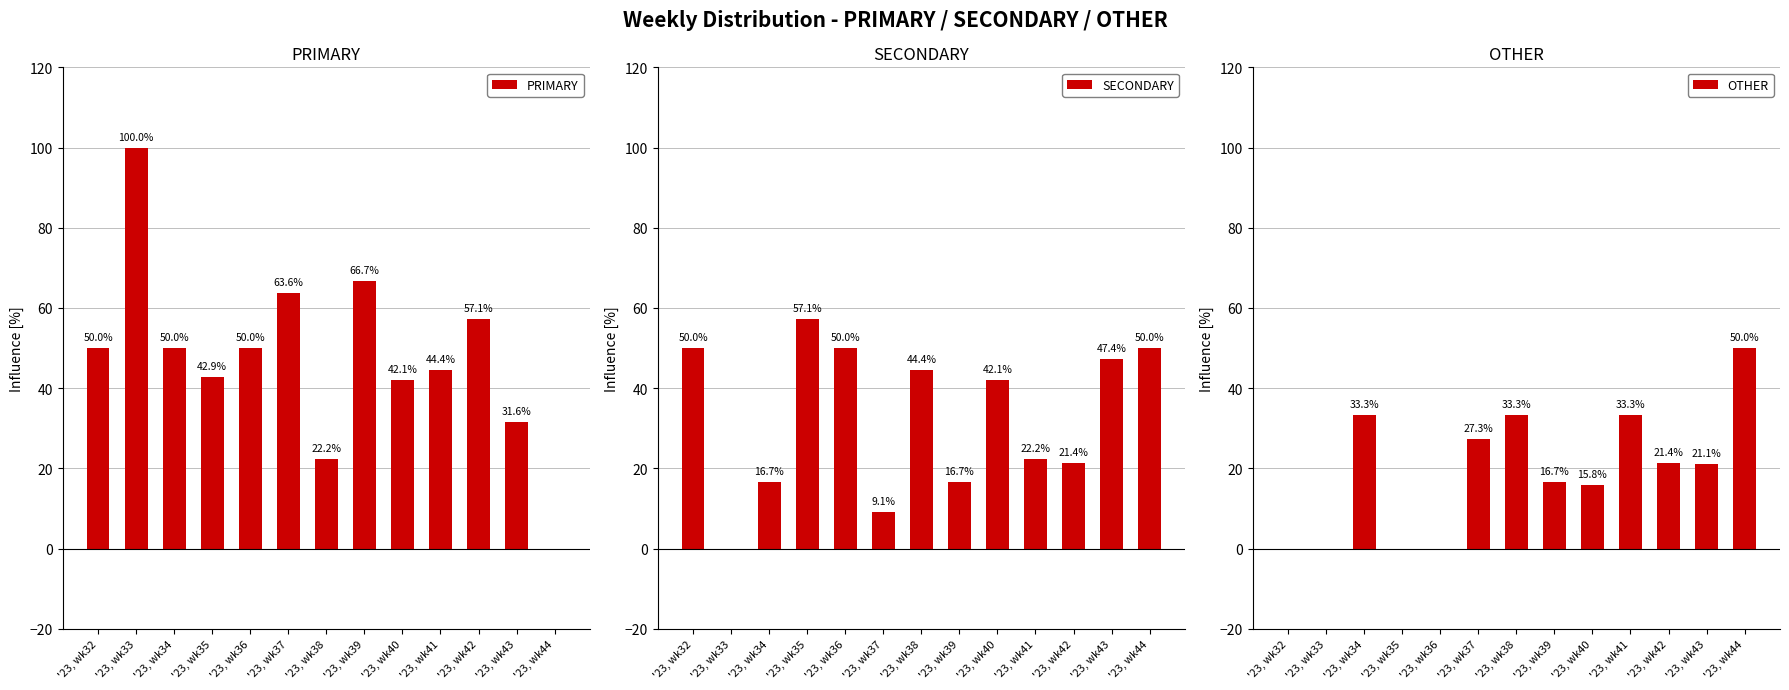

Which series changed the most between '23, wk33 and '23, wk43?

PRIMARY